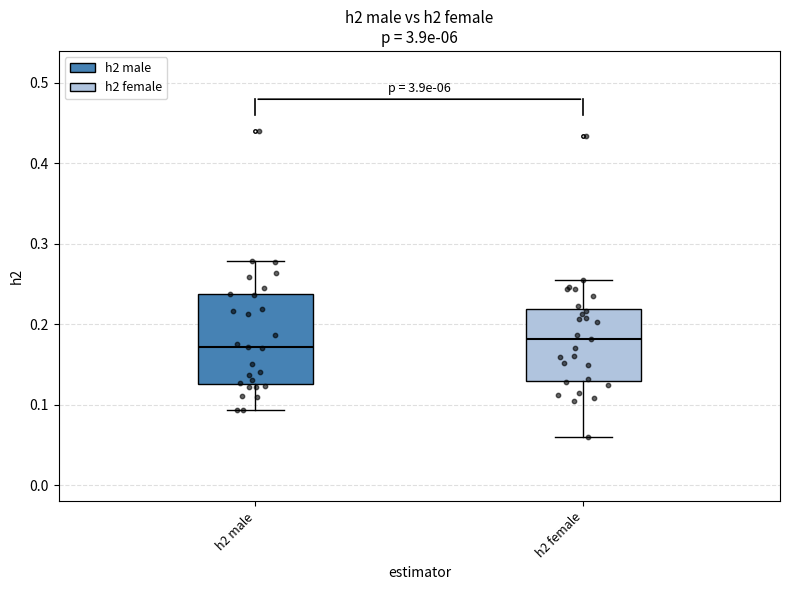

Where does the upper whisker of the box for h2 female end on the y-axis? The values are not printed on the chart, so give them approximately, as read against the axis.

0.26